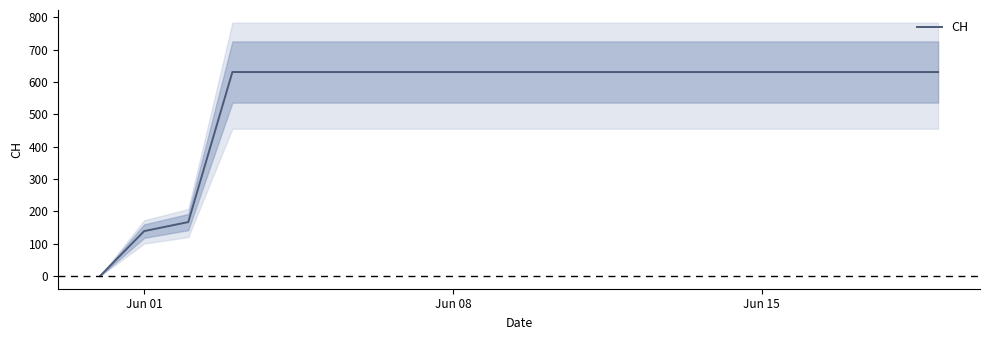

What is the maximum value shown in the chart?

631